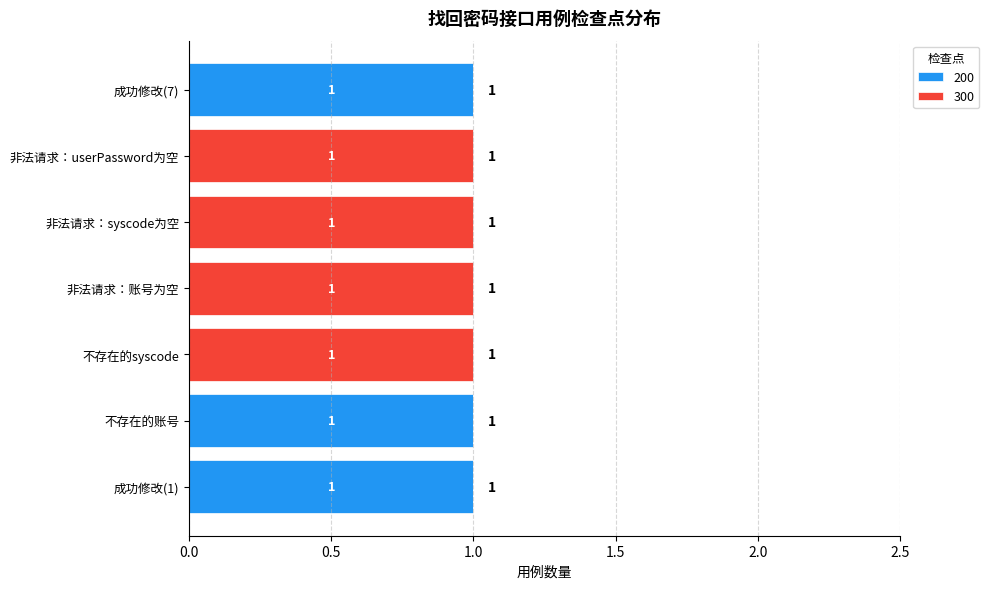

Is it true that 200 equals 0 at 非法请求：syscode为空?

True